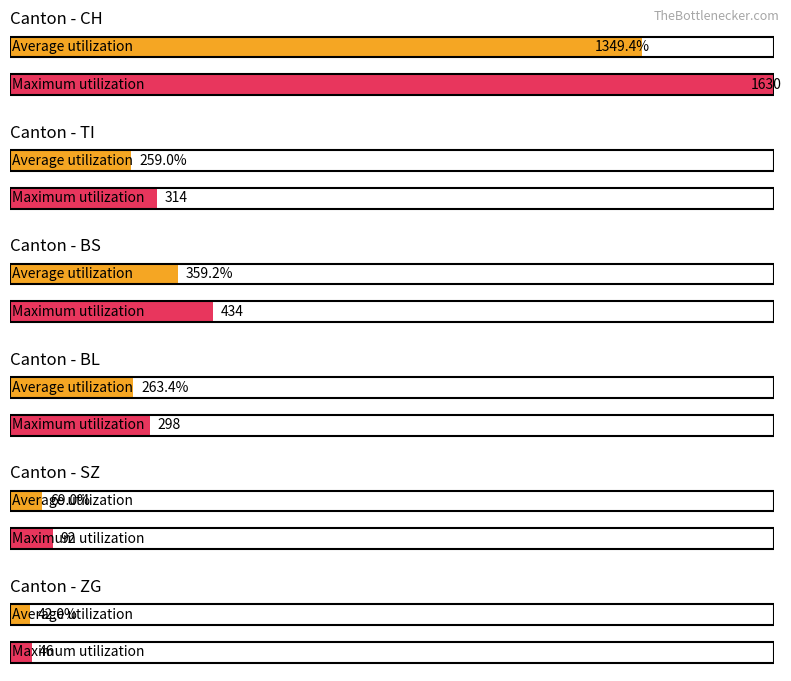

True or false: ZG has a value of 19 at 2020-04-01.

False